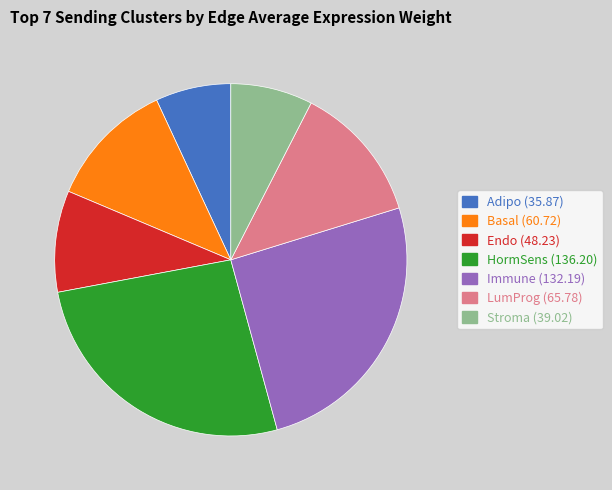

True or false: Adipo accounts for 1% of the total.

False